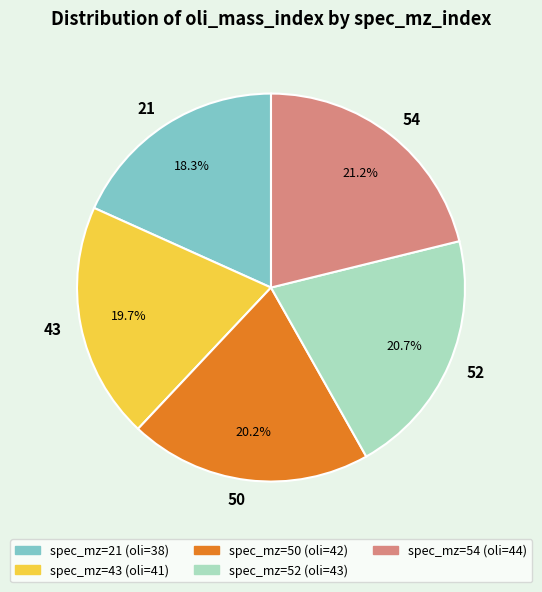

Is 54 the majority of the pie?

No